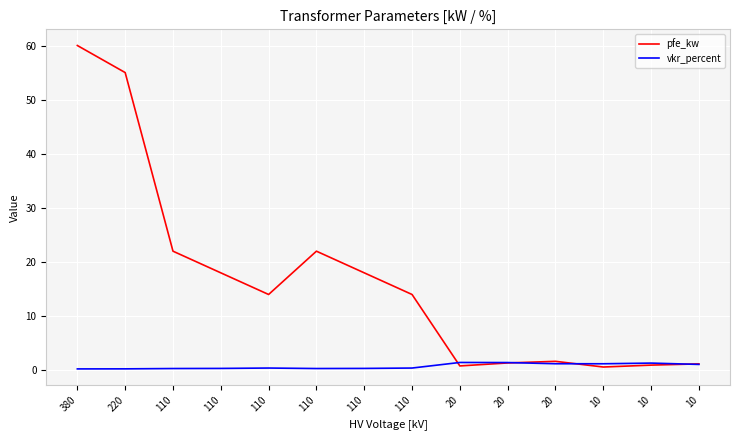

True or false: vkr_percent has a value of 0.2 at 110.

False